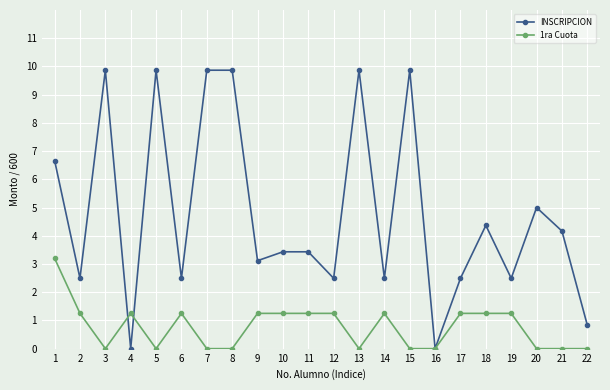

Count the number of categories in the chart.

22